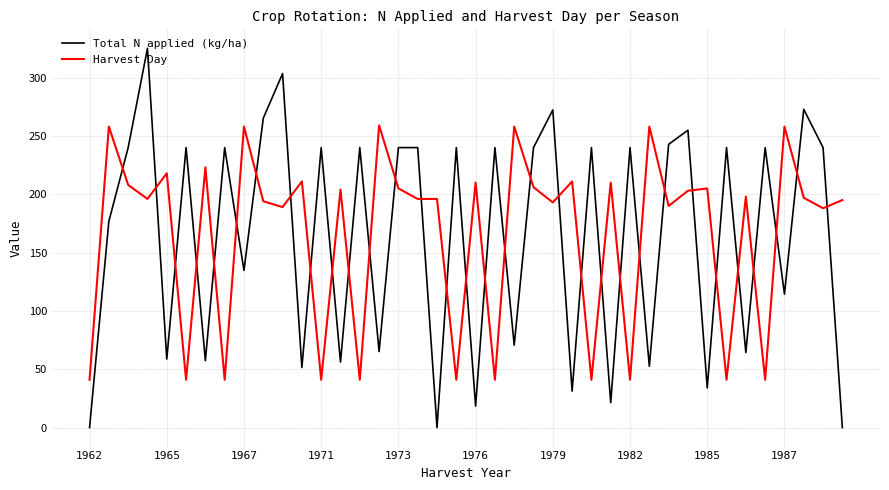

True or false: Total N applied (kg/ha) and Harvest Day cross at least once.

True